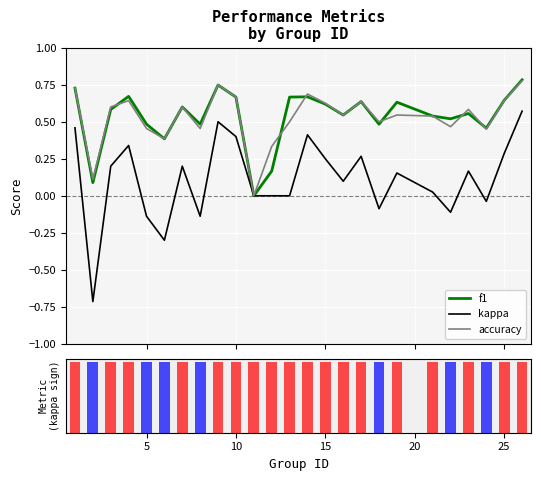

How many groups of bars are there?

25